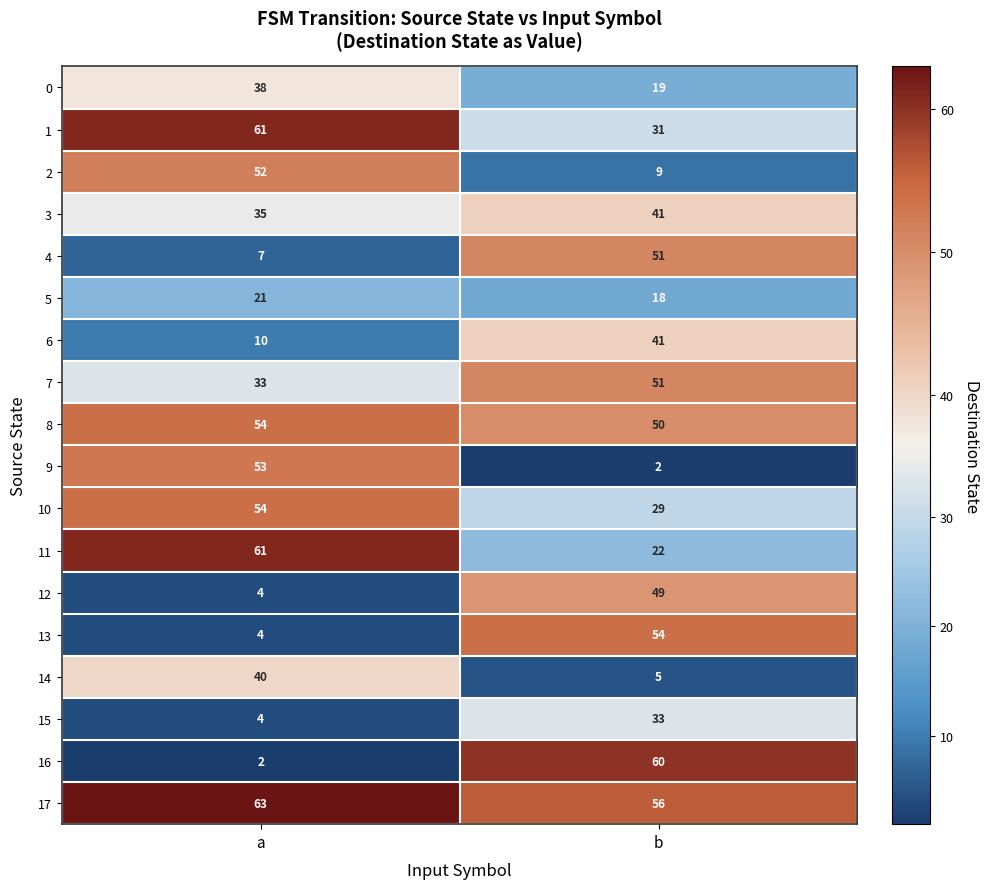

List the labels in order of 1 value, largest first.

a, b